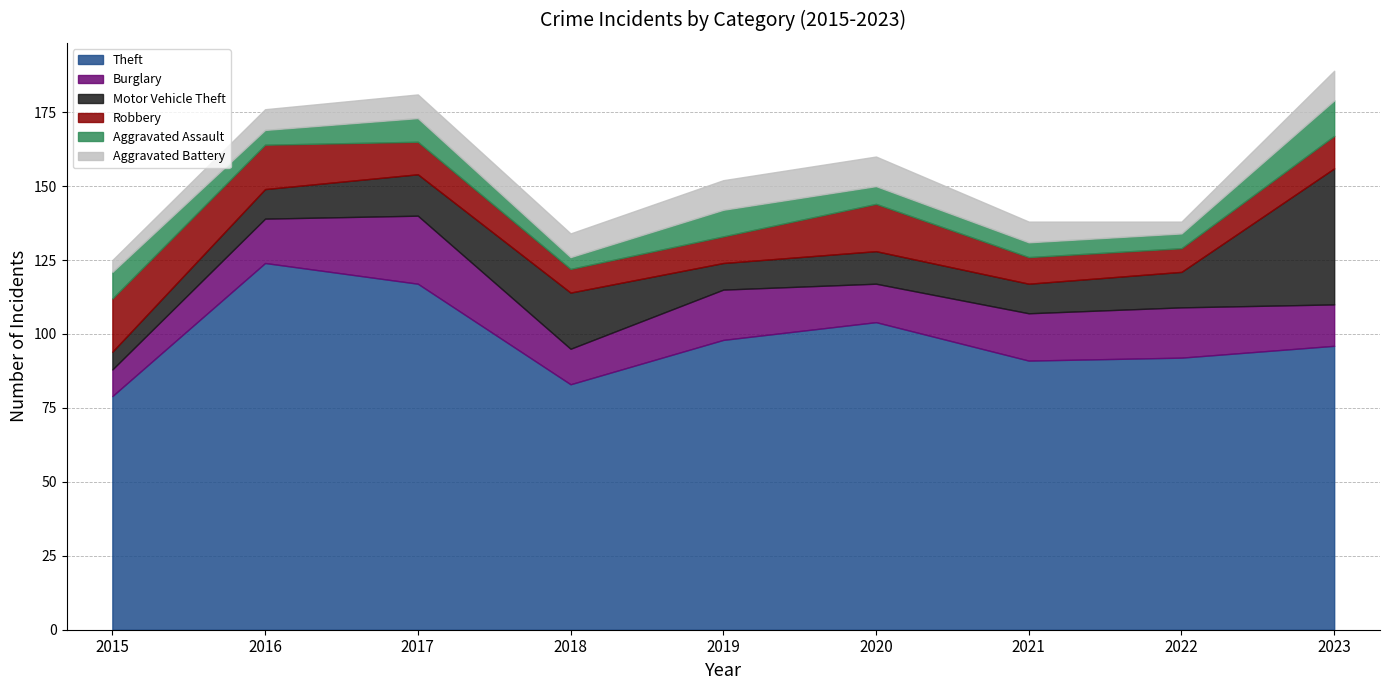

At which label is Robbery closest to 13?

2016